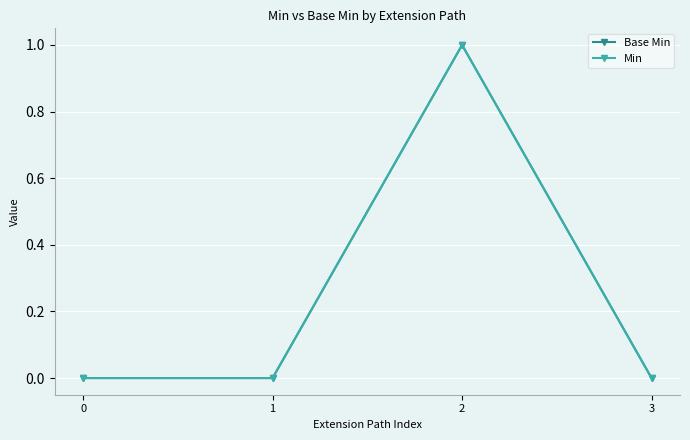

Reading left to right, list all the values displayed in this chart.

Base Min: 0=0	1=0	2=1	3=0
Min: 0=0	1=0	2=1	3=0